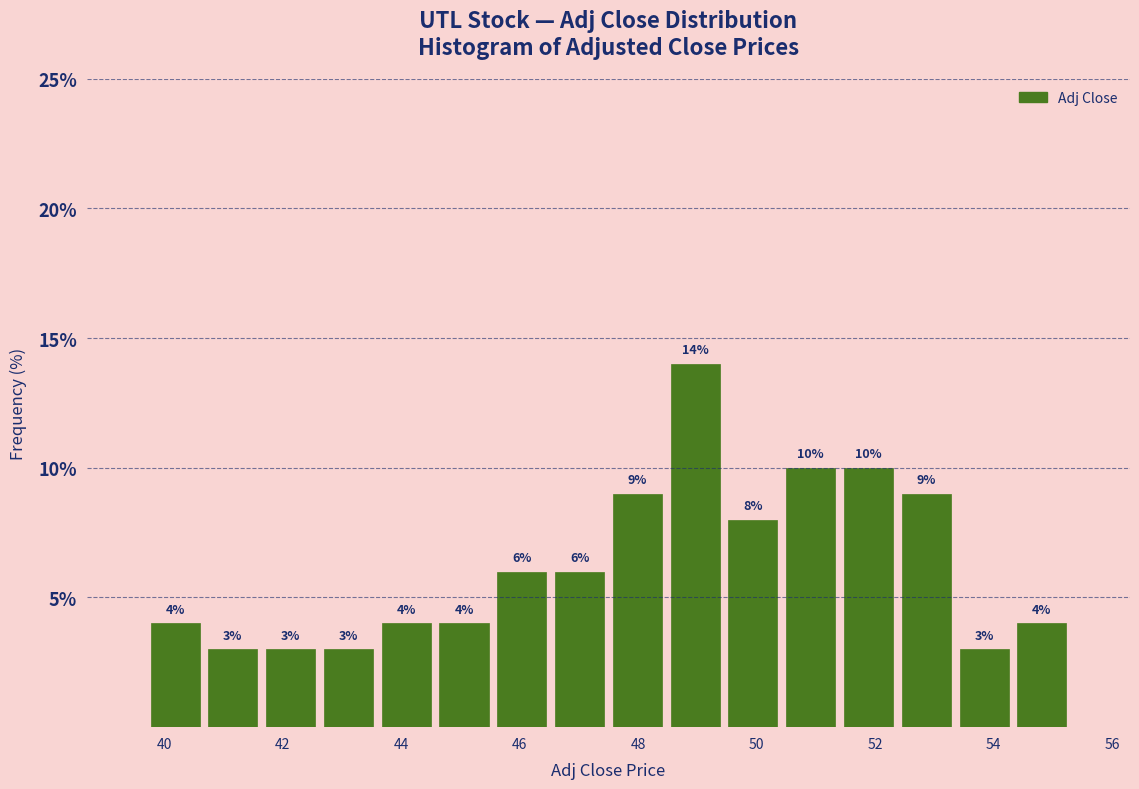

How tall is the bar that spans 44.6 to 45.6 on the x-axis? The bar edges are not printed on the chart, so give them approximately, as read against the axis.

4